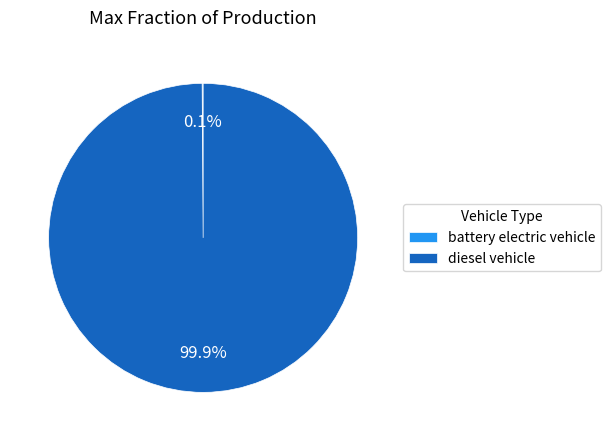

What is the majority slice?

diesel vehicle